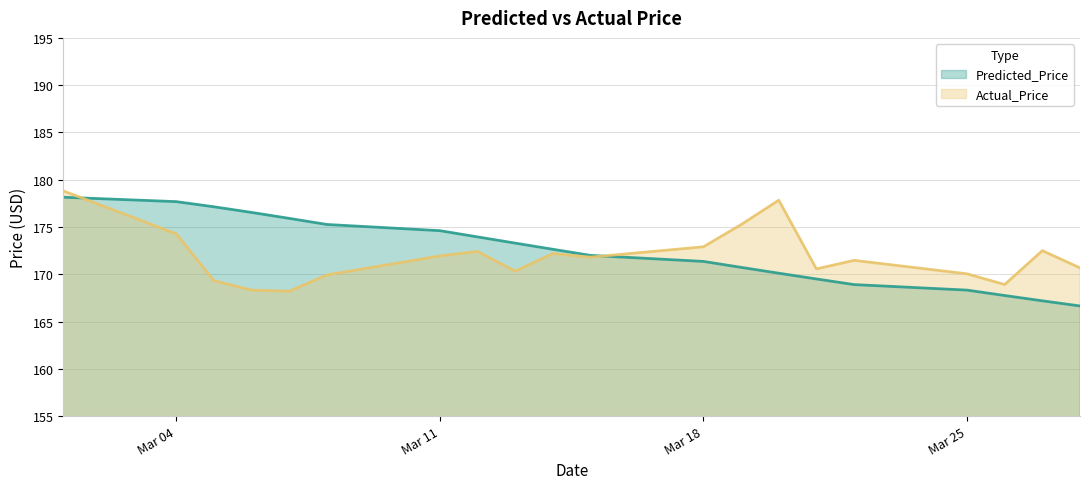

Which category has the highest value in the Actual_Price series?

2024-03-01